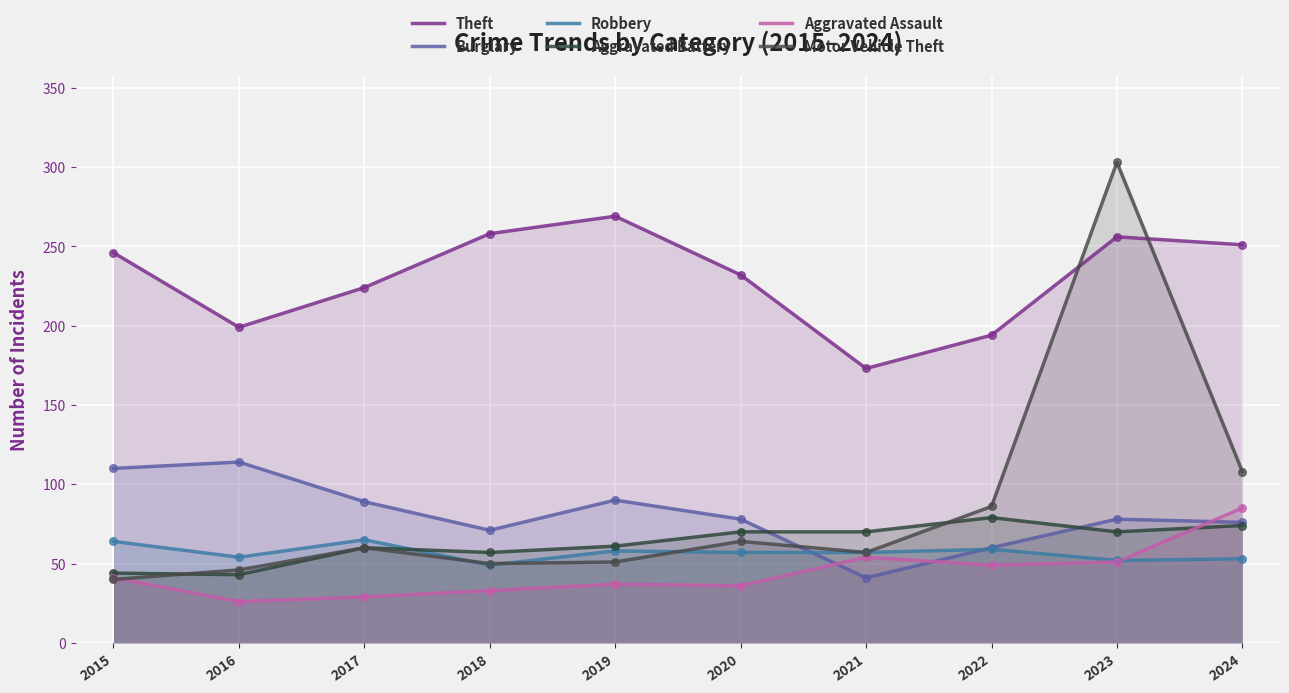

Which series reaches the minimum Y coordinate?

Aggravated Assault